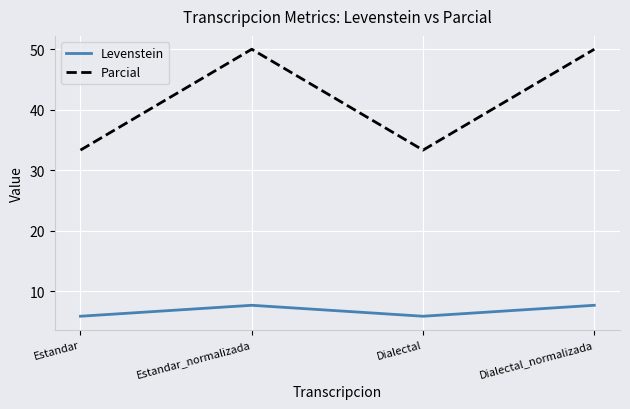

What position from the left is Estandar?

1